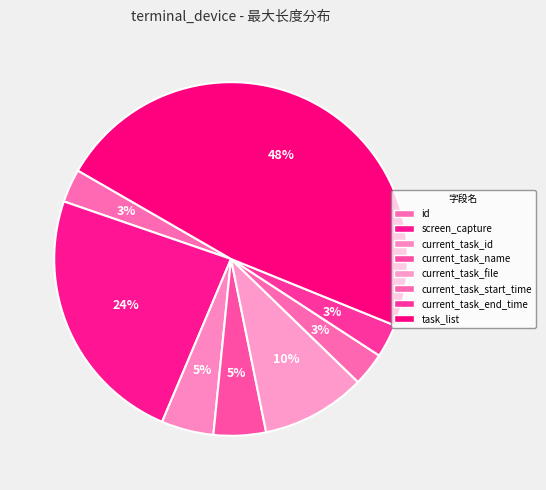

Rank the categories by value from lowest to highest.

id, current_task_start_time, current_task_end_time, current_task_id, current_task_name, current_task_file, screen_capture, task_list